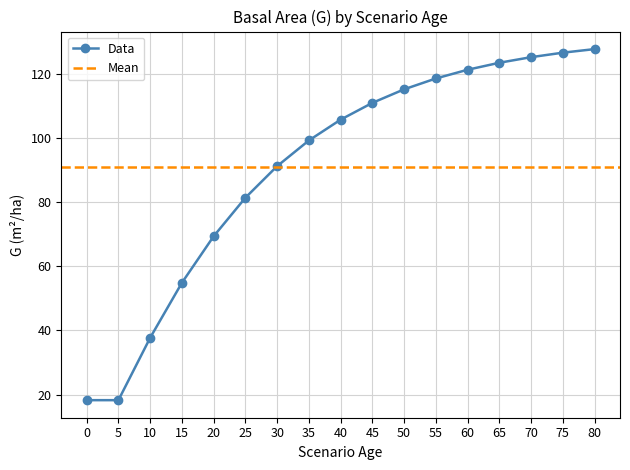

Where does the data first go above 105?

40